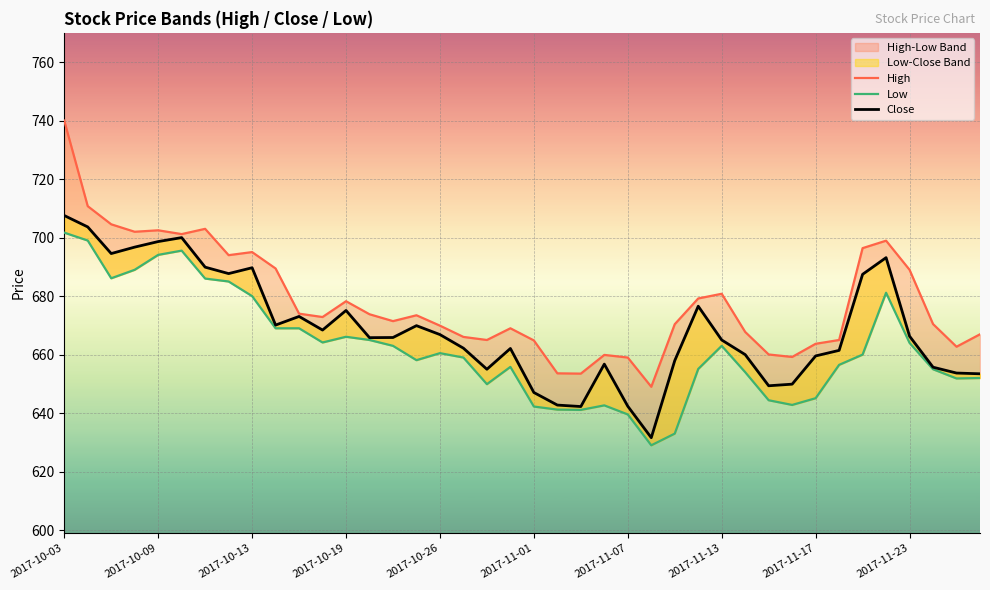

Reading right to left, what are all the values shown in this chart?

High: 667.0	662.7	670.5	689.0	699.0	696.4	665.0	663.7	659.2	660.0	667.8	680.8	679.2	670.4	649.0	659.0	659.9	653.5	653.6	664.9	669.0	665.0	666.0	669.9	673.5	671.5	673.8	678.2	672.9	674.0	689.5	695.0	694.0	703.0	701.2	702.5	702.0	704.5	710.8	740.0
Low: 652.0	651.9	655.0	664.0	681.1	660.0	656.5	645.1	642.8	644.4	654.0	663.0	655.1	633.0	629.0	639.5	642.6	641.1	641.2	642.2	655.8	649.9	659.0	660.5	658.1	663.0	665.0	666.1	664.1	669.0	669.0	680.0	685.0	686.0	695.5	694.1	689.0	686.1	699.0	701.7
Close: 653.5	653.7	655.7	666.3	693.1	687.5	661.5	659.5	649.9	649.4	660.0	665.0	676.5	658.0	631.6	642.4	656.8	642.2	642.8	647.0	662.1	655.0	662.2	666.9	669.9	665.9	665.8	675.1	668.4	673.0	670.1	689.7	687.7	689.9	700.0	698.6	696.8	694.5	703.6	707.5